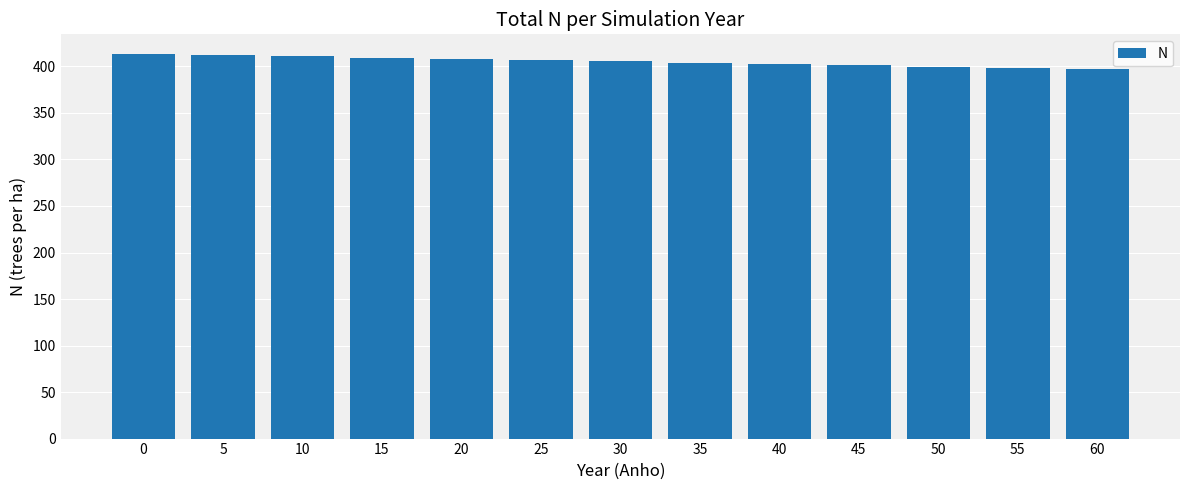

What is the difference between the maximum and second lowest values?

15.4